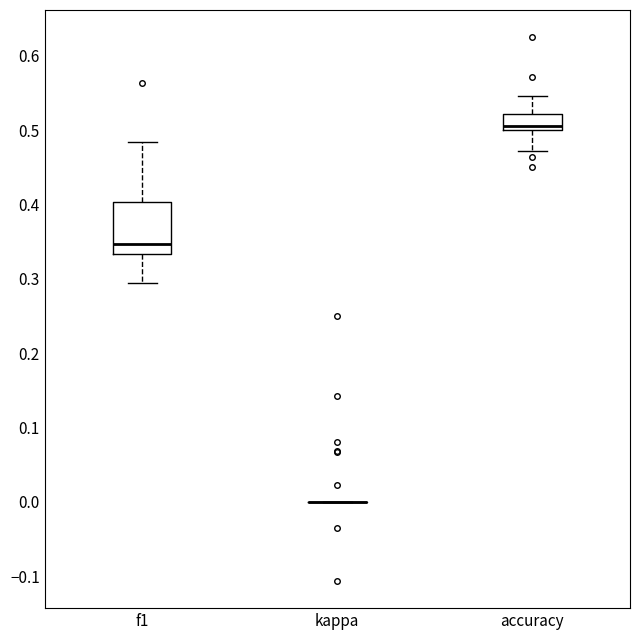

Where does the upper whisker of the box for f1 end on the y-axis? The values are not printed on the chart, so give them approximately, as read against the axis.

0.48